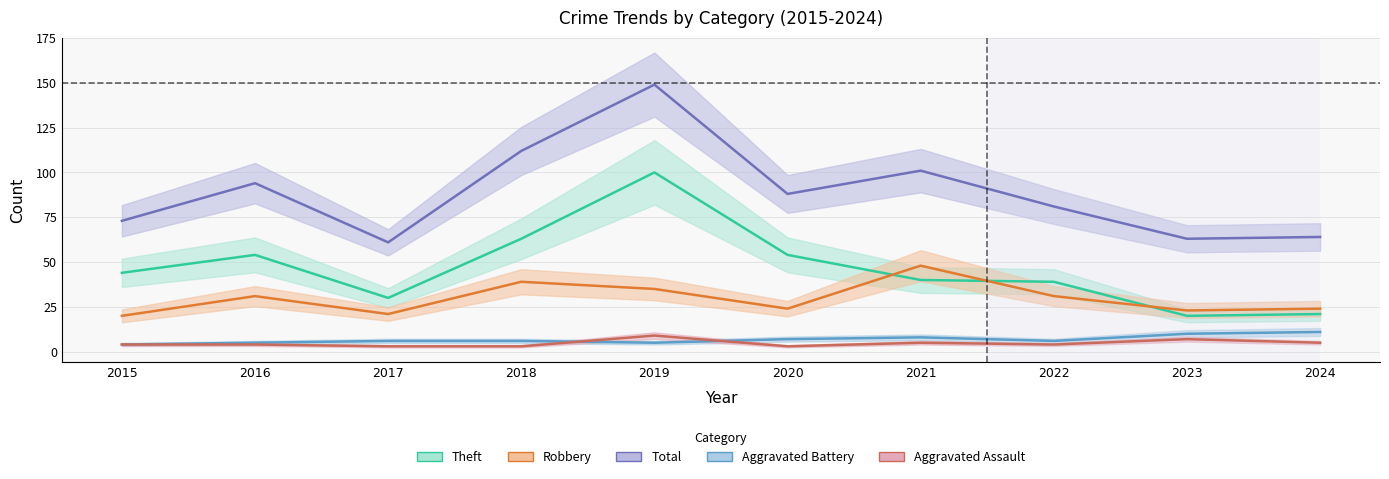

Reading right to left, transcribe all the data shown in this chart.

Aggravated Assault: 5	7	4	5	3	9	3	3	4	4
Aggravated Battery: 11	10	6	8	7	5	6	6	5	4
Robbery: 24	23	31	48	24	35	39	21	31	20
Theft: 21	20	39	40	54	100	63	30	54	44
Total: 64	63	81	101	88	149	112	61	94	73